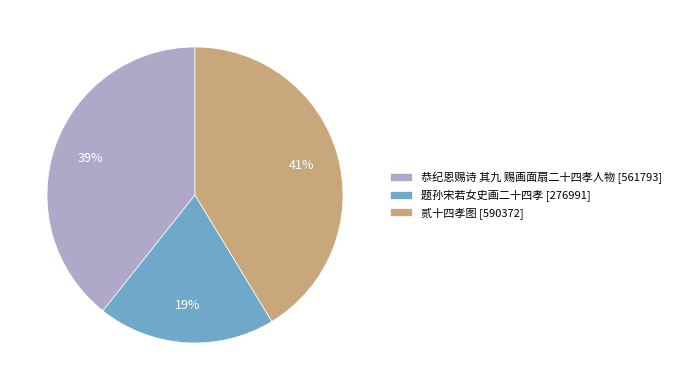

Which slice is the smallest?

题孙宋若女史画二十四孝